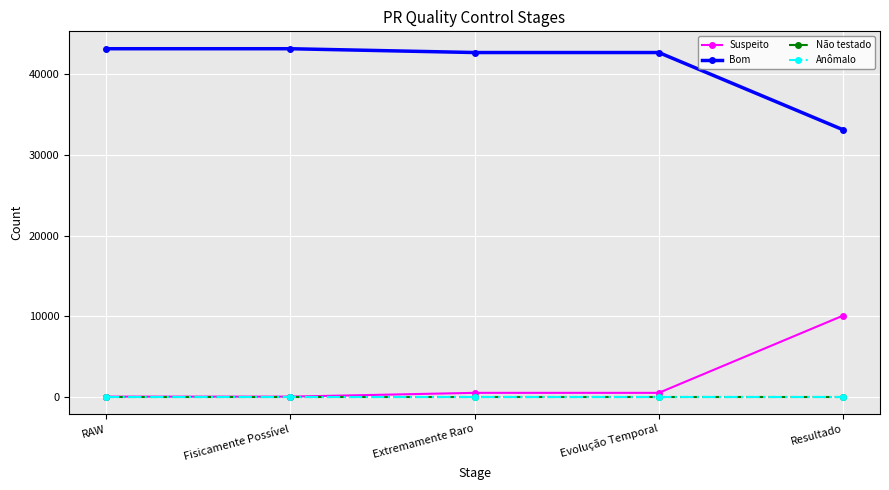

Does the chart have visible grid lines?

Yes